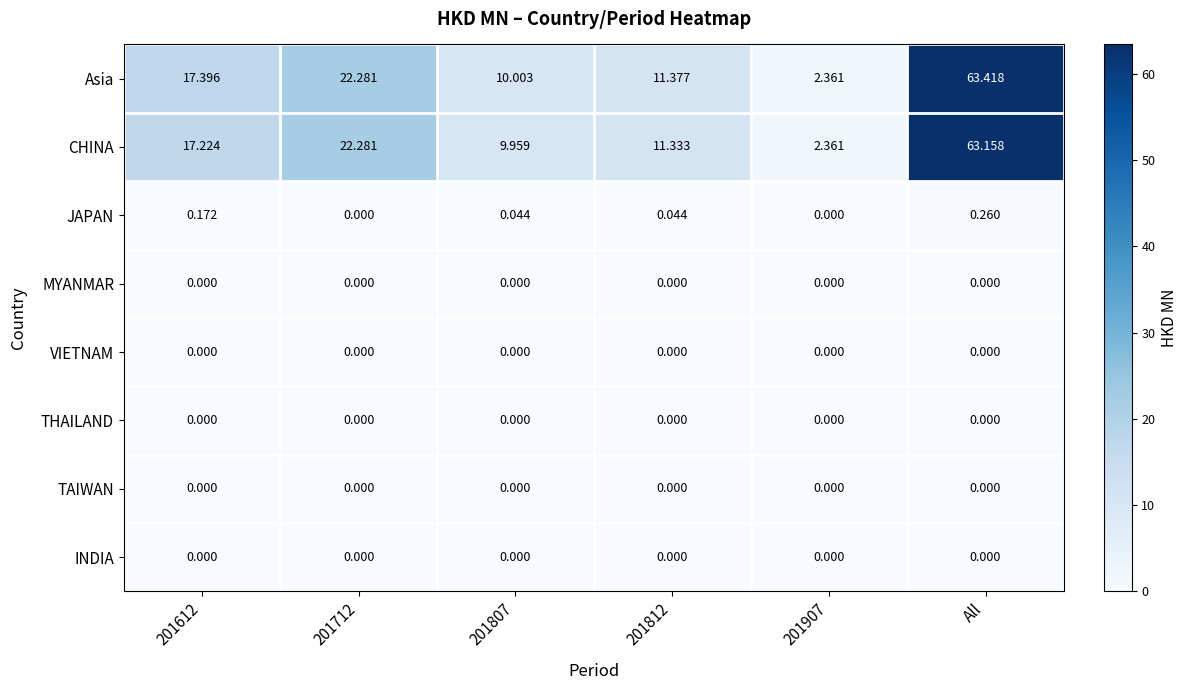

Which series has the largest total across all categories?

Asia